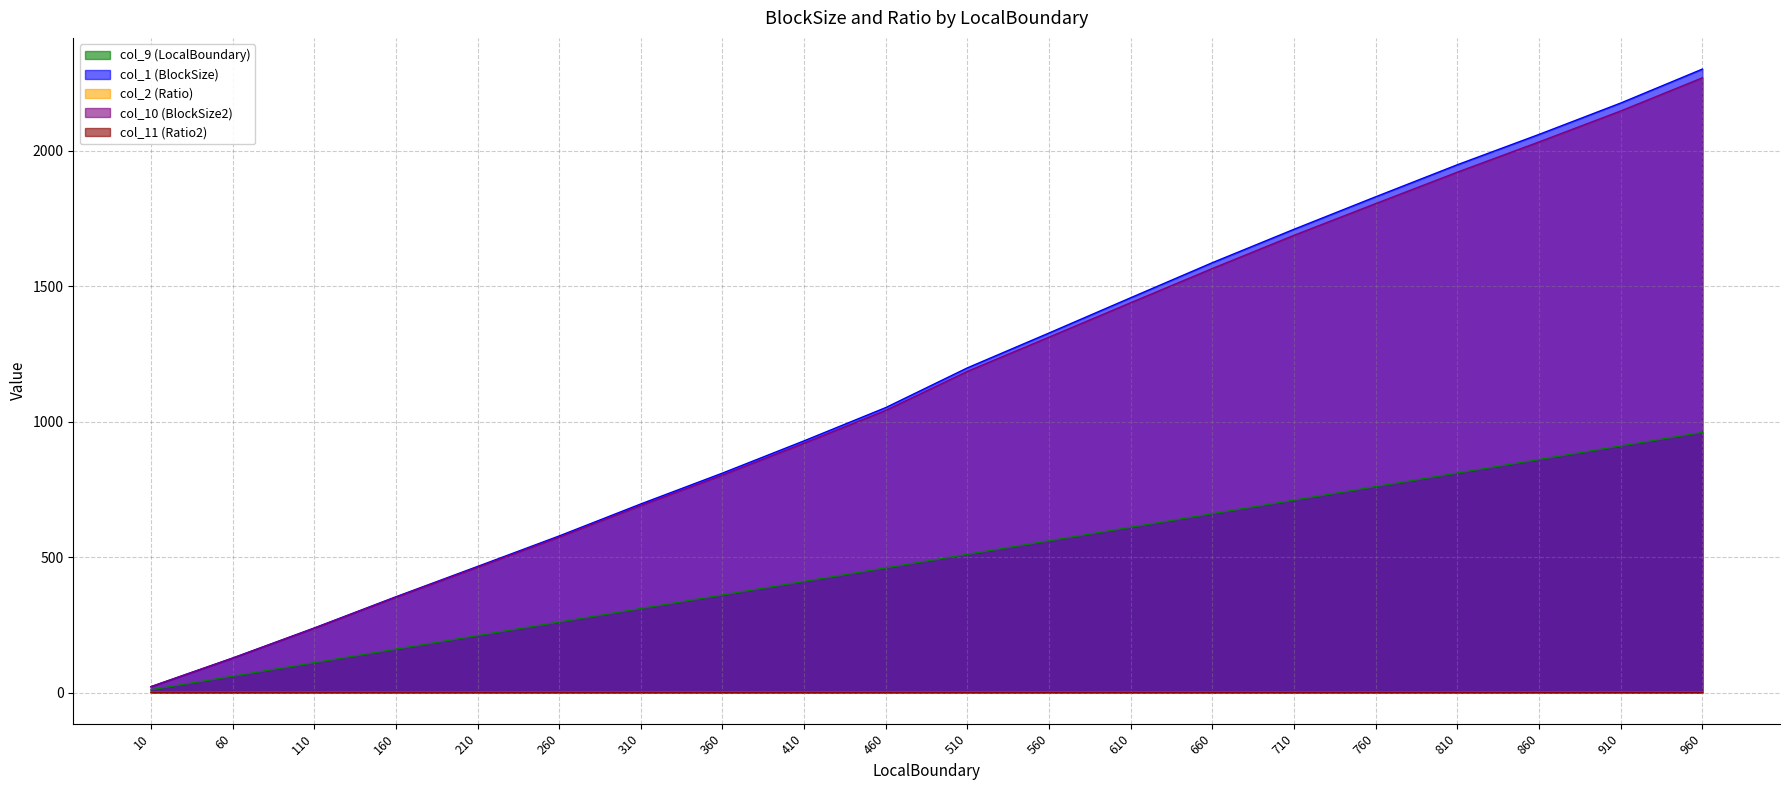

Count the number of categories in the chart.

20